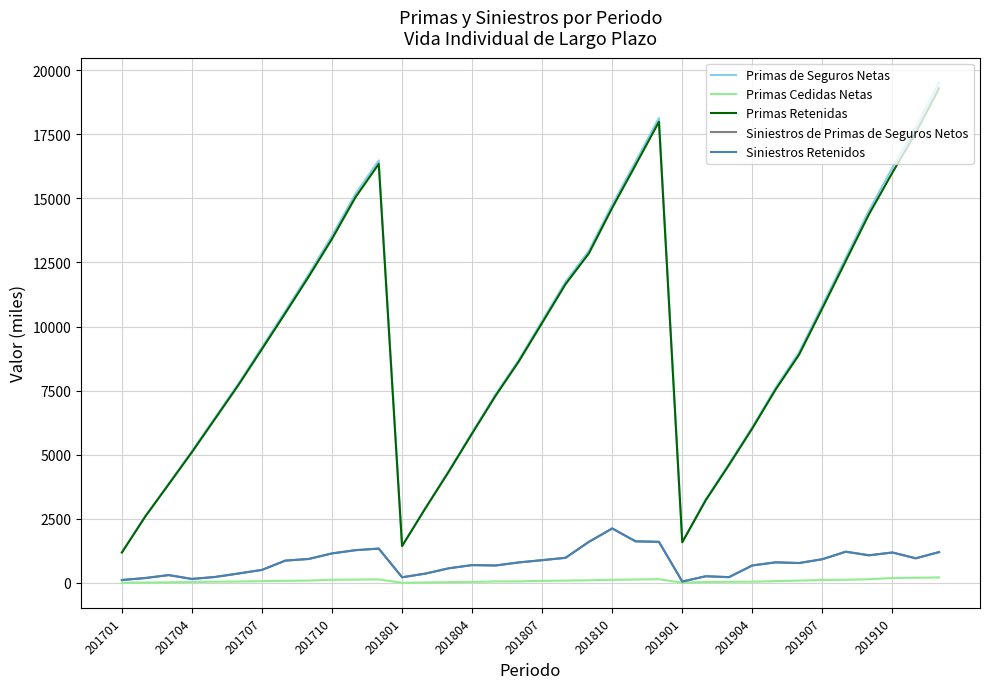

What is the highest value of the Siniestros de Primas de Seguros Netos series?

2126.1